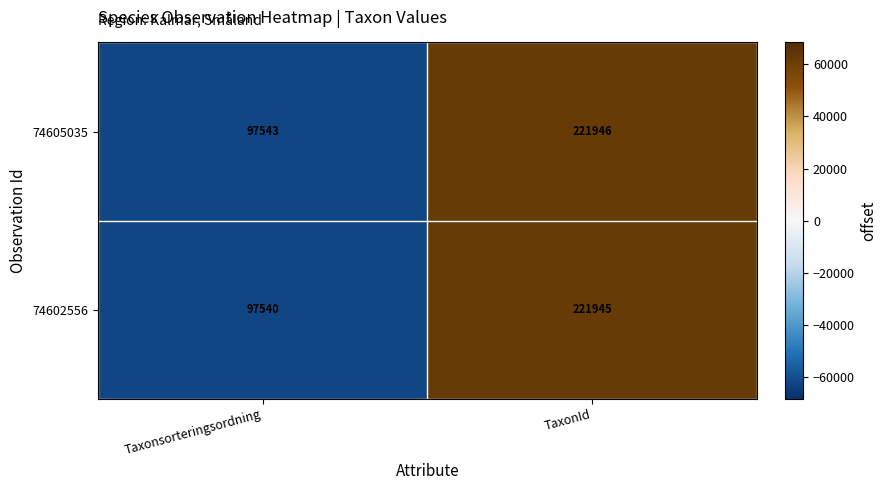

What is the approximate value of 74602556 at Taxonsorteringsordning?

97540